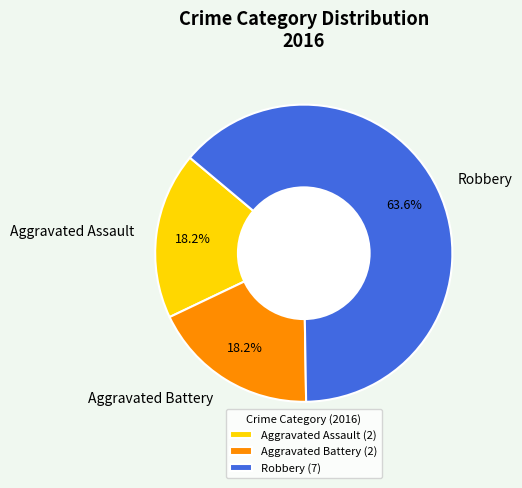

How much of the chart is everything except Aggravated Assault?

81.8%